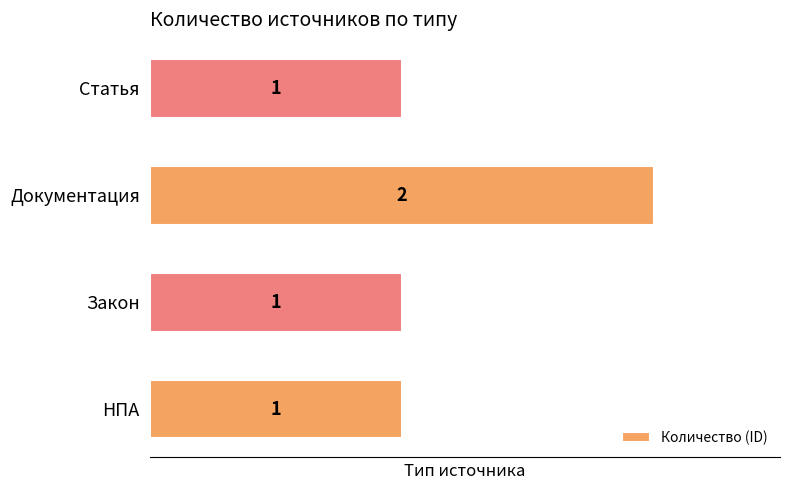

True or false: the data shows 0 at НПА.

False